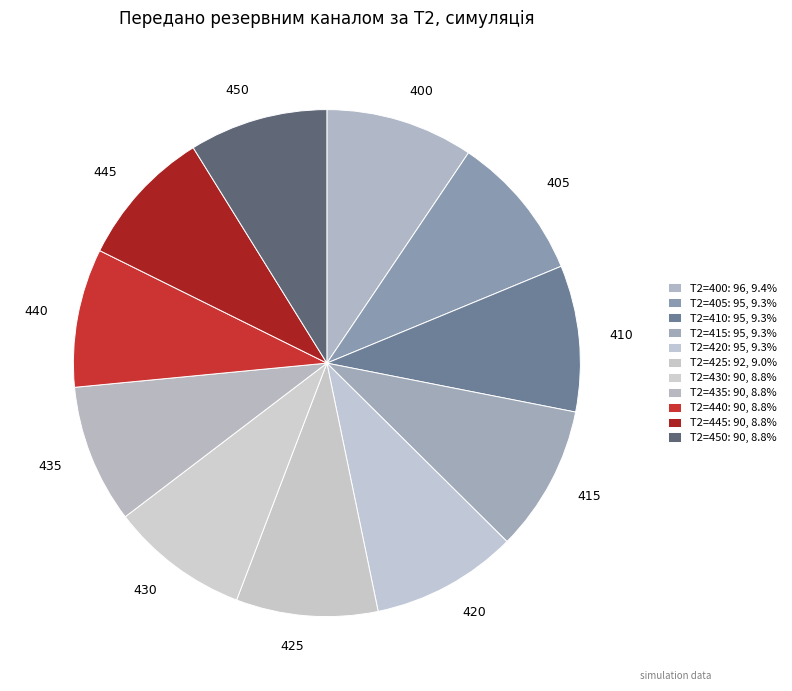

Does 415 account for over 50% of the chart?

No